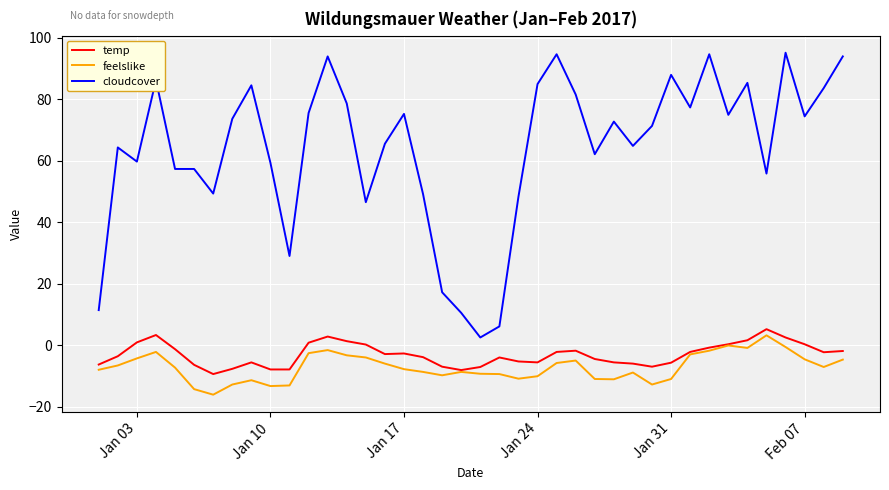

What is the highest value of the temp series?

5.2